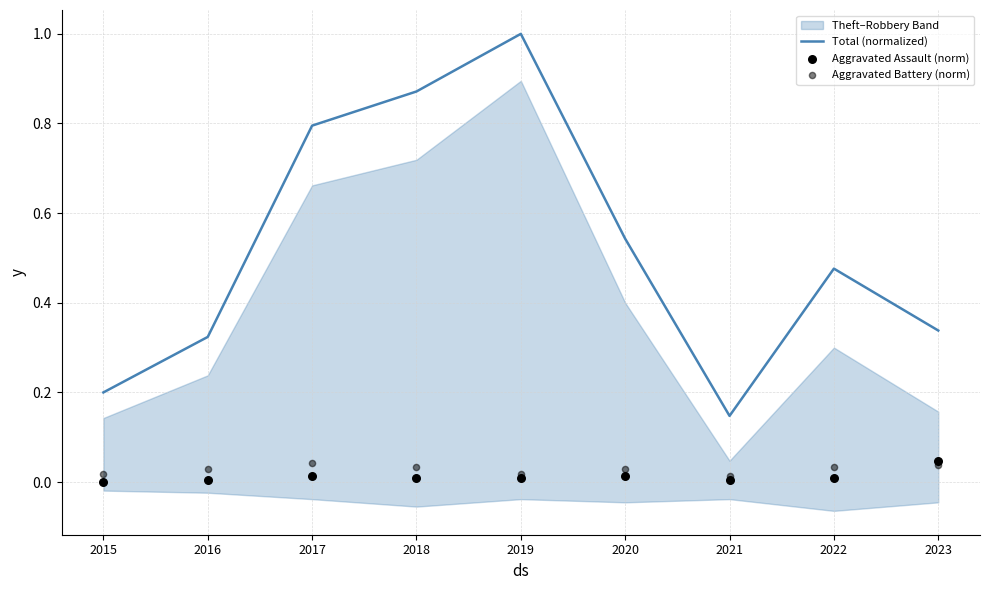

At which category is the sum across all series the highest?

2019